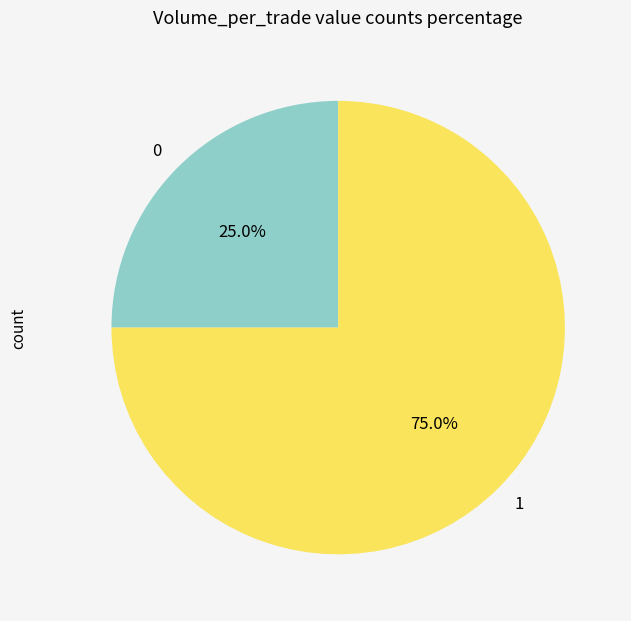

Is it true that 0 is 13% of the pie?

False